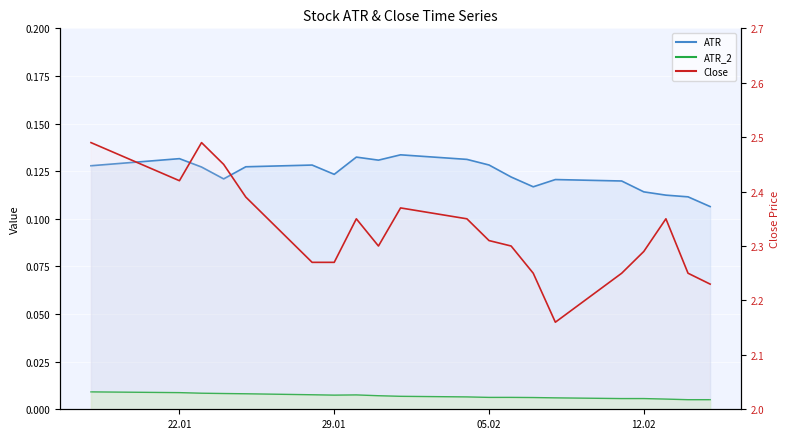

Rank the categories by Close value from highest to lowest.

2019-01-18, 2019-01-23, 2019-01-24, 2019-01-22, 2019-01-25, 2019-02-01, 2019-01-30, 2019-02-04, 2019-02-13, 2019-02-05, 2019-01-31, 2019-02-06, 2019-02-12, 2019-01-28, 2019-01-29, 2019-02-07, 2019-02-11, 2019-02-14, 2019-02-15, 2019-02-08